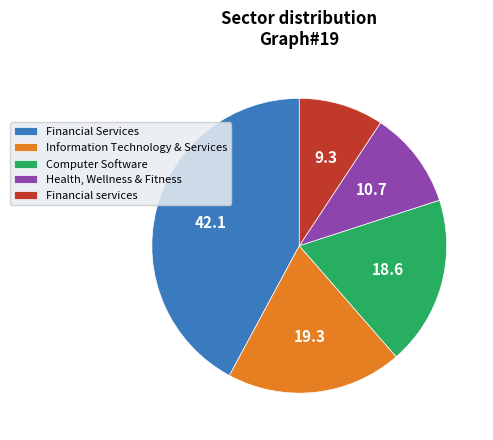

Is the sum of Financial services and Financial Services greater than half?

Yes